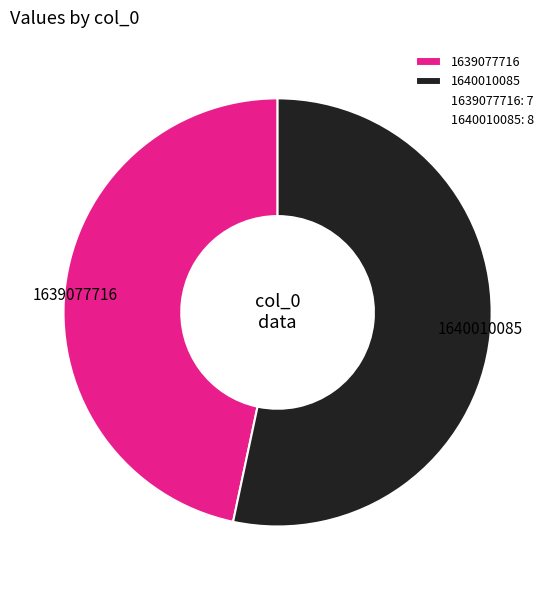

Which category has the smallest portion of the pie?

1639077716